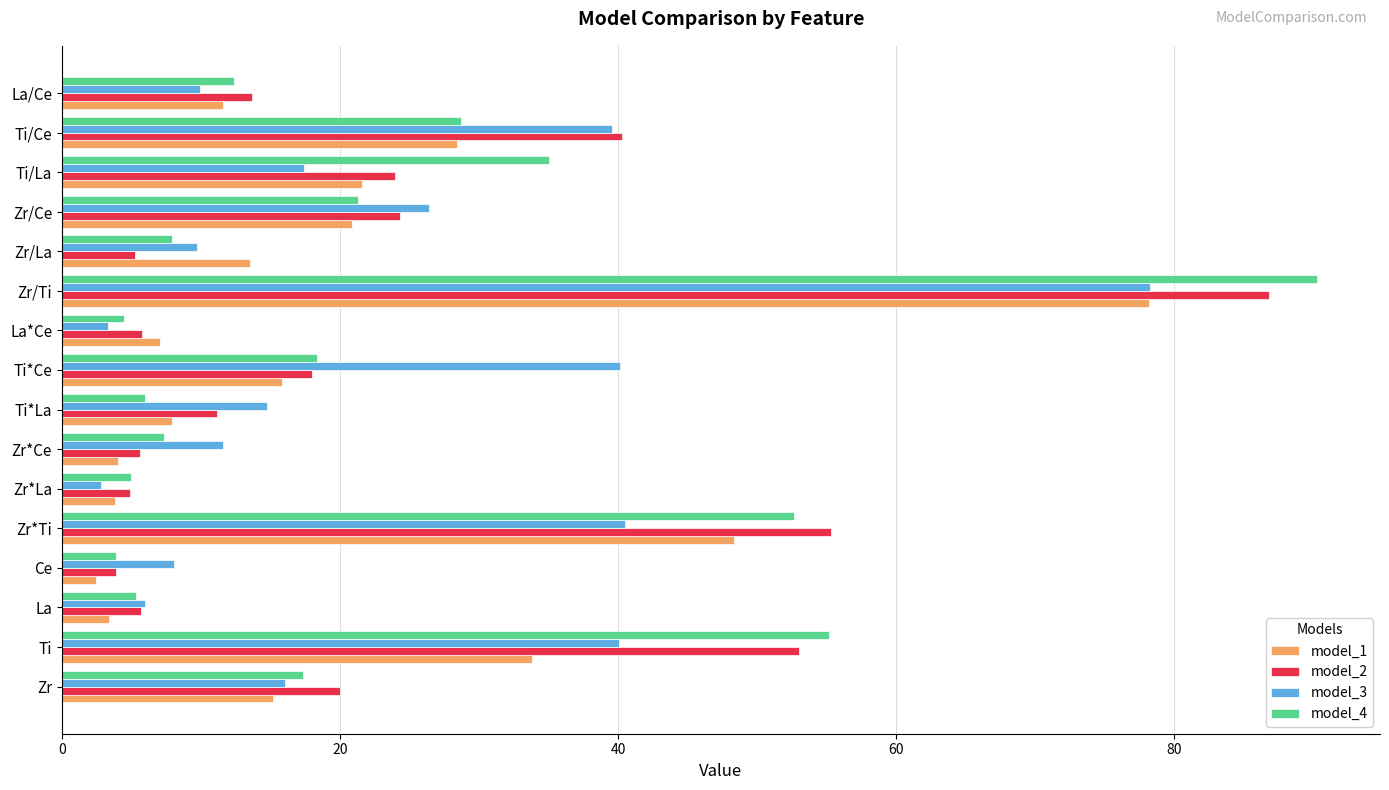

How many data points does each series have?

16